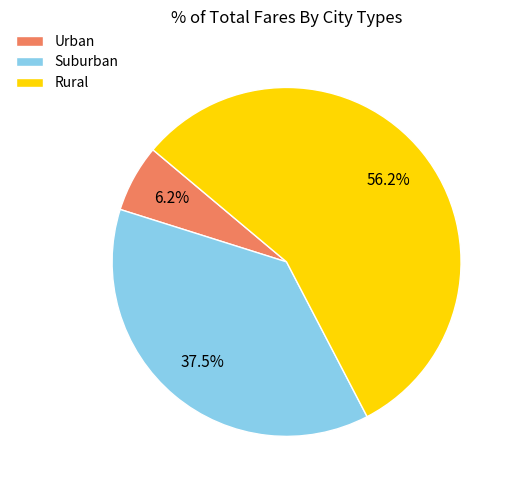

What is the ratio of the value at Suburban to the value at Urban?

6.0